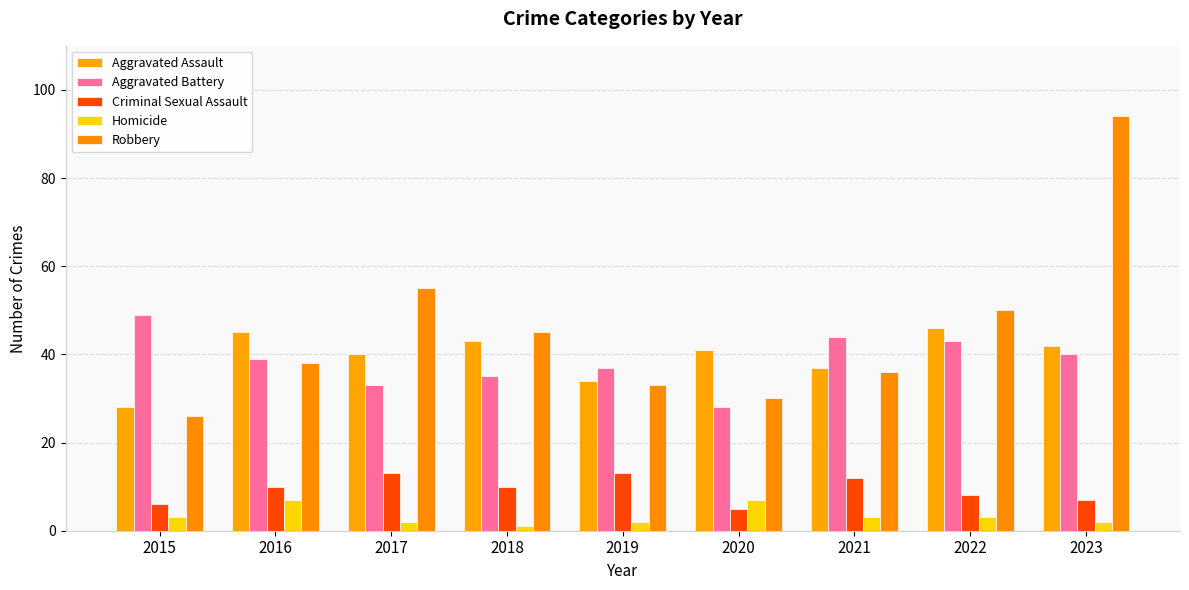

At which label does Robbery reach its peak?

2023